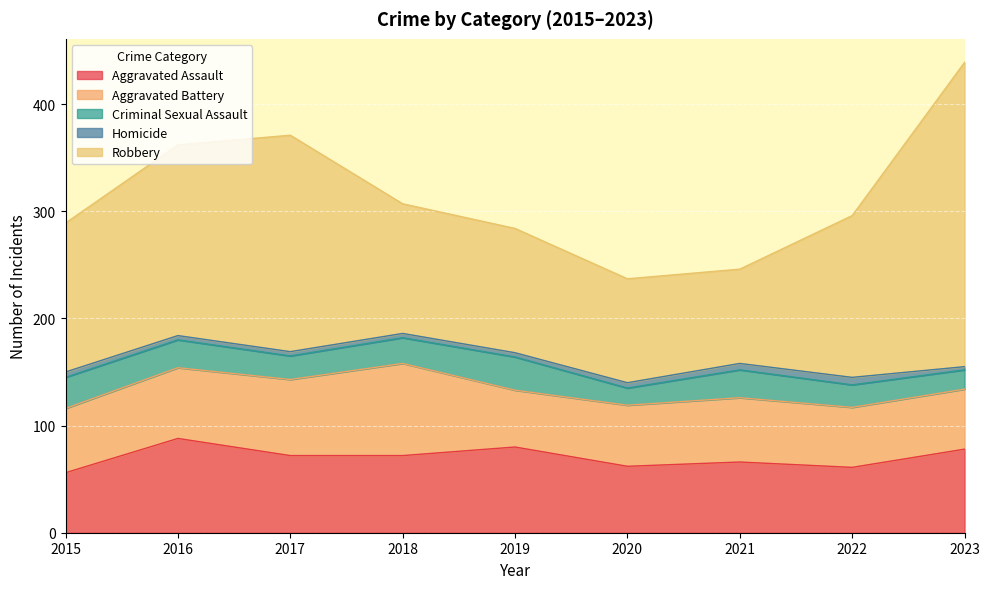

Rank the series by their maximum value, from lowest to highest.

Homicide, Criminal Sexual Assault, Aggravated Battery, Aggravated Assault, Robbery